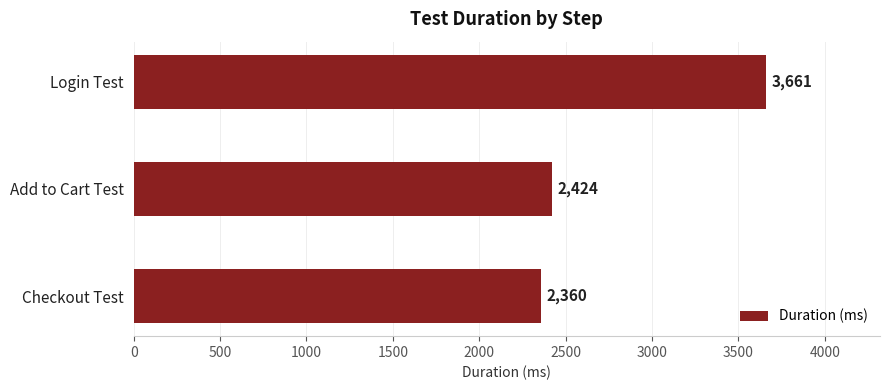

How many bars are there in total?

3